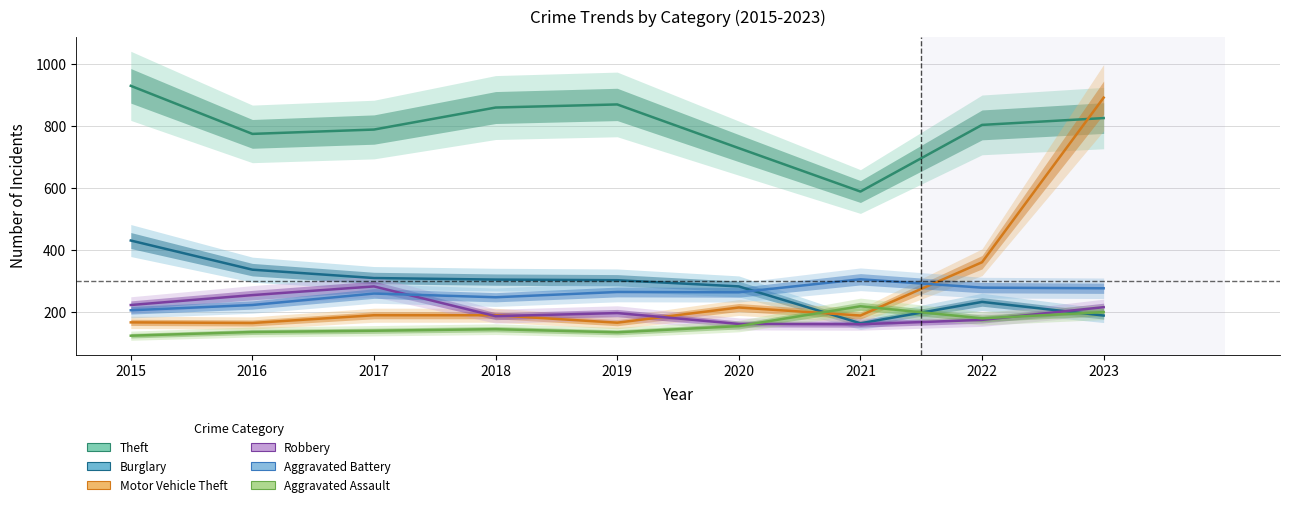

Rank the categories by Burglary value from highest to lowest.

2015, 2016, 2017, 2018, 2019, 2020, 2022, 2023, 2021